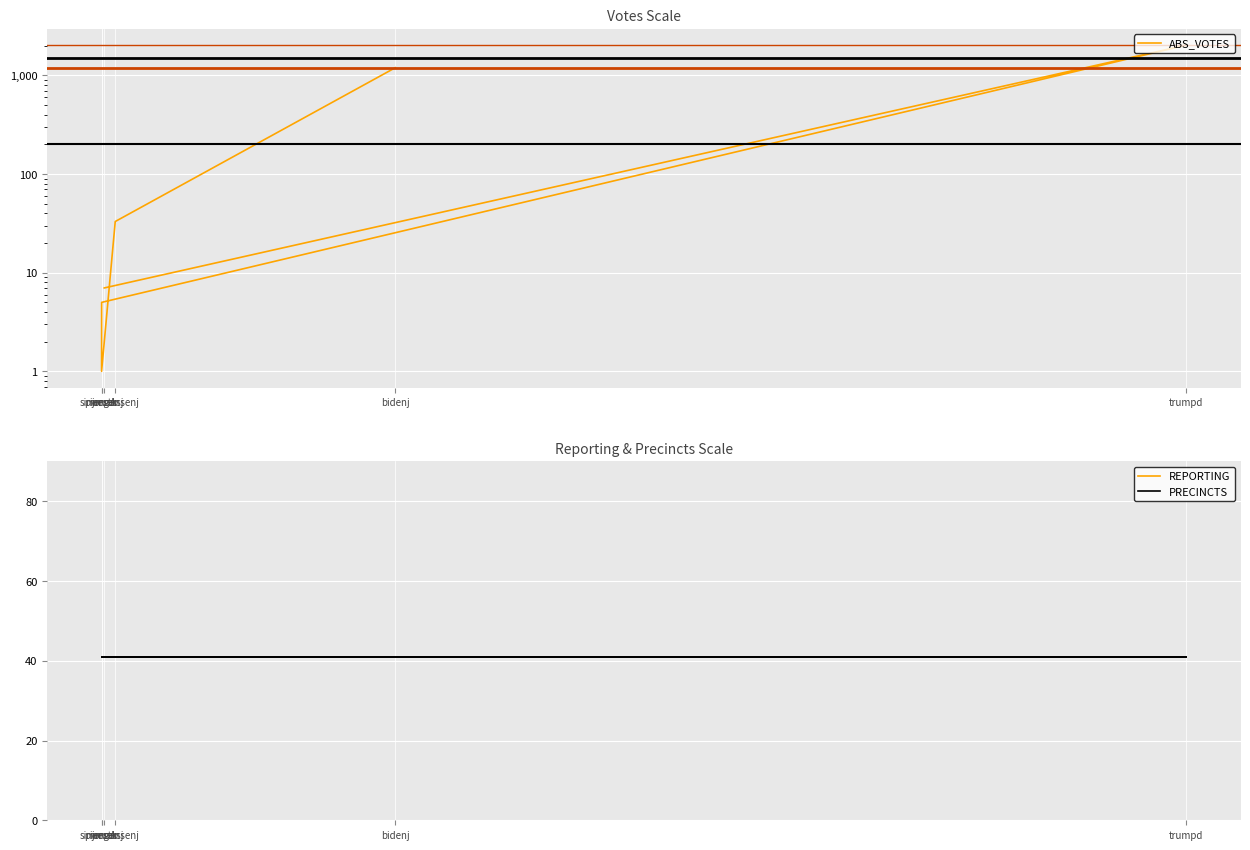

What is the label of the 4th point from the left?

simmonsj